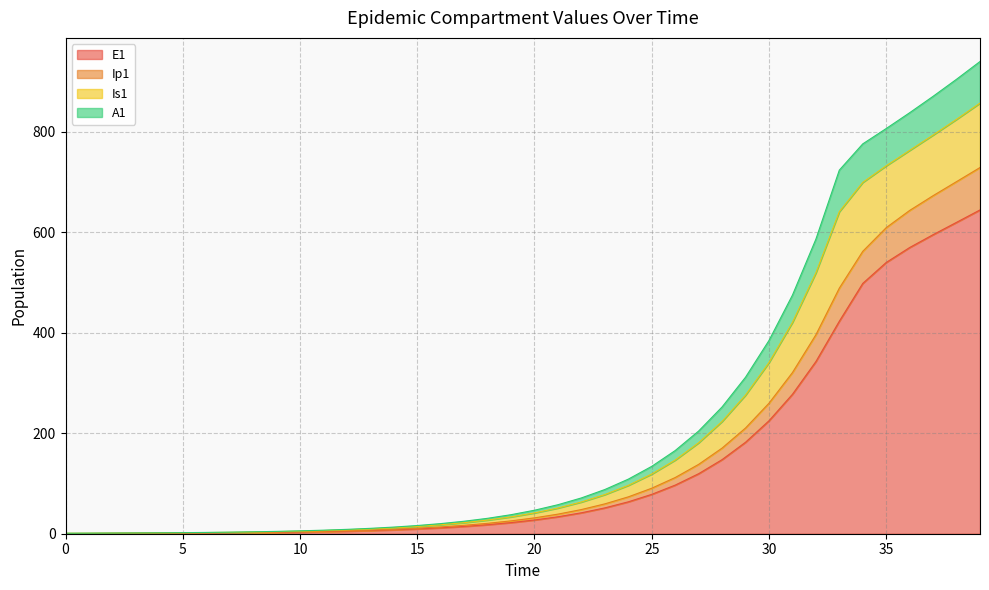

What is the maximum value for E1?

644.0